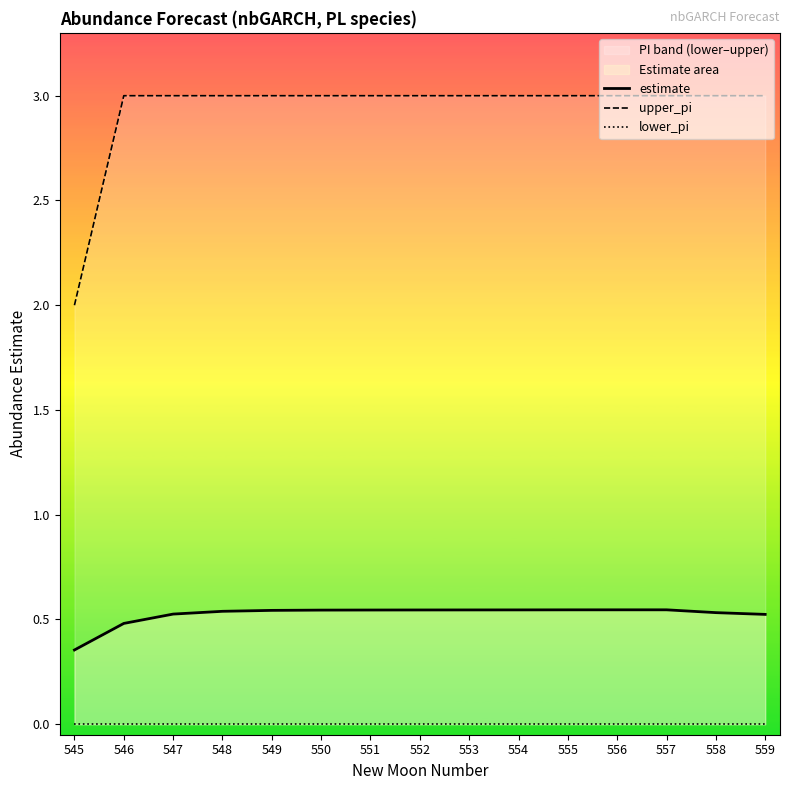

Does the chart display data point markers on the line(s)?

No